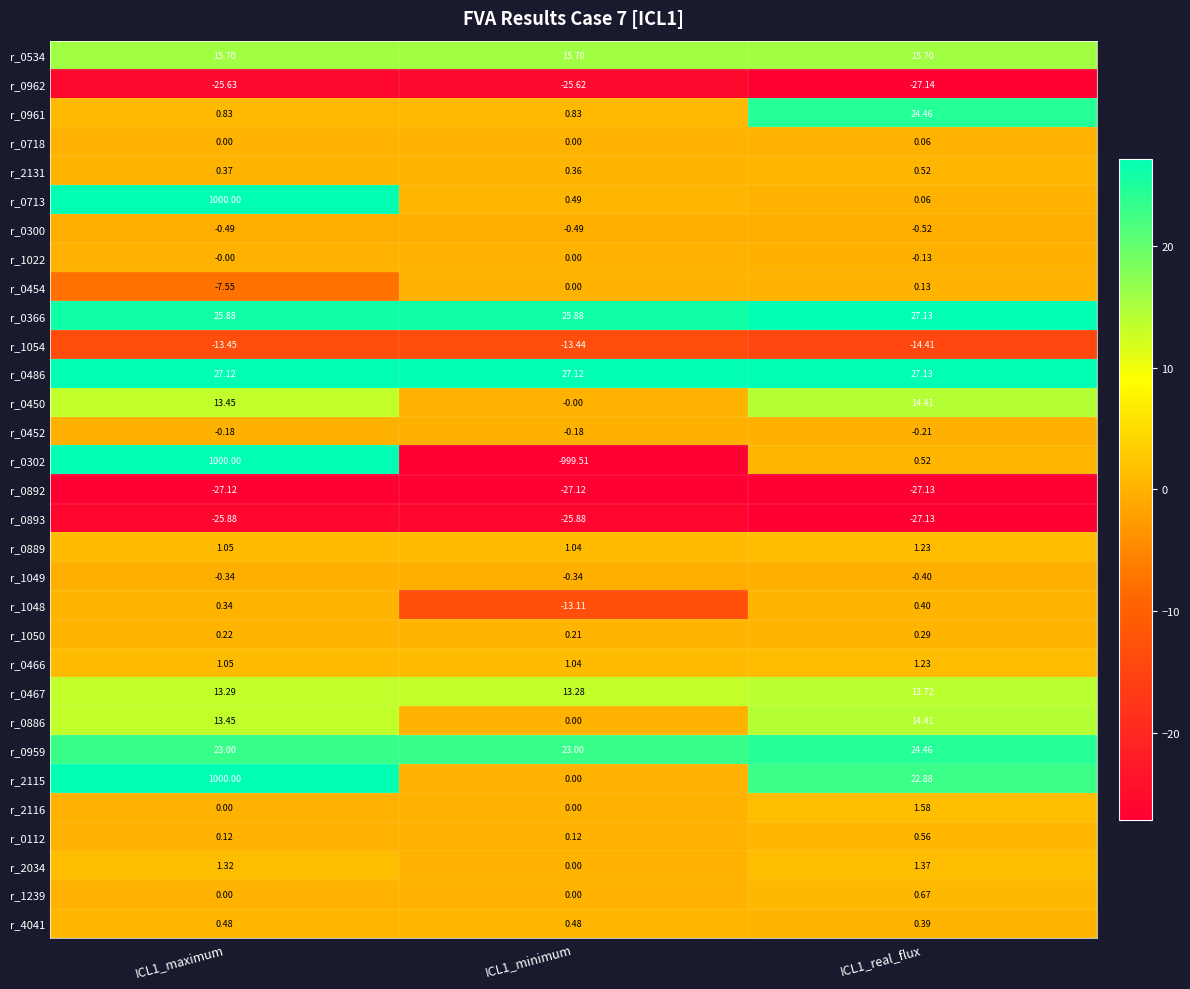

Is the value of r_0467 at ICL1_minimum greater than the value of r_2131 at ICL1_real_flux?

Yes